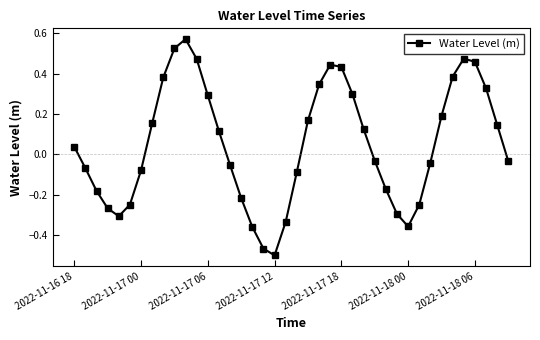

What is the sum of all values?

2.0